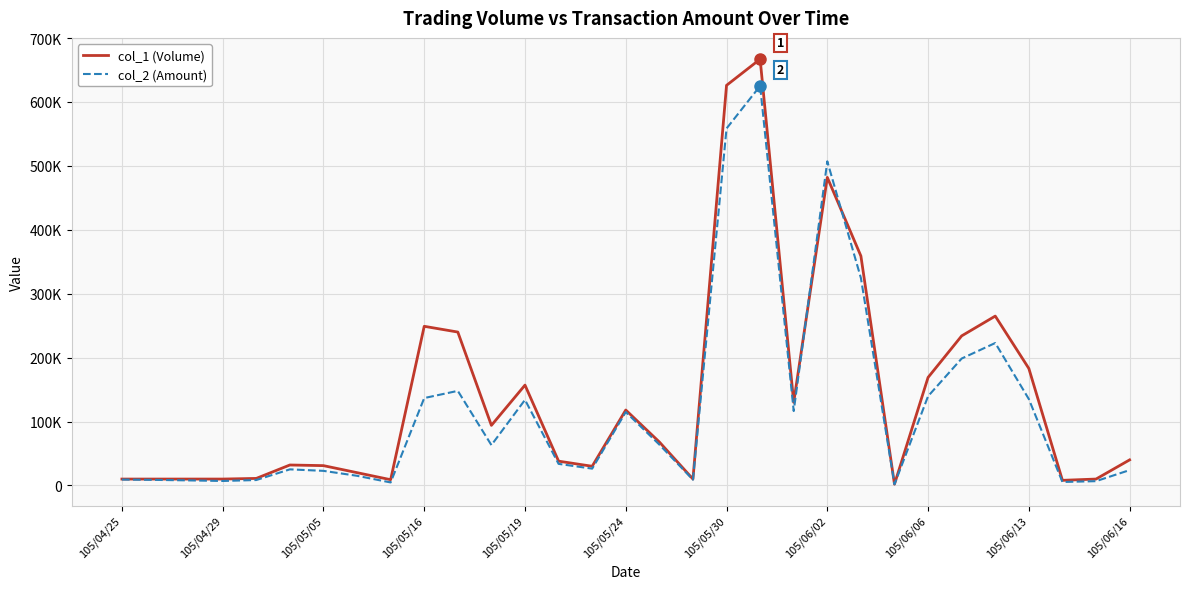

At how many categories does at least one series exceed 249210?

5